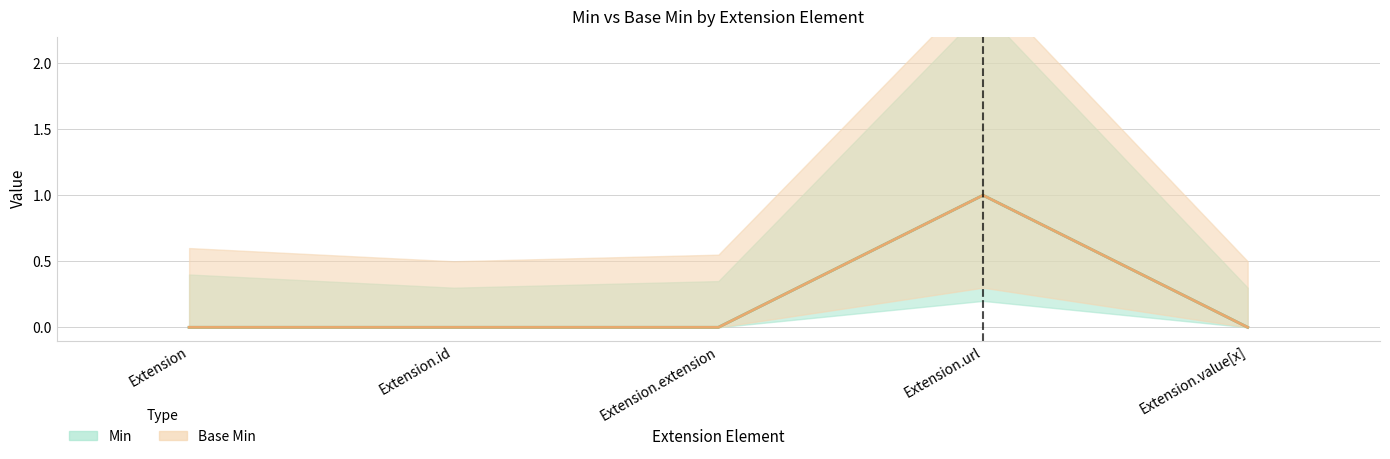

What is the sum of all Min values?

1